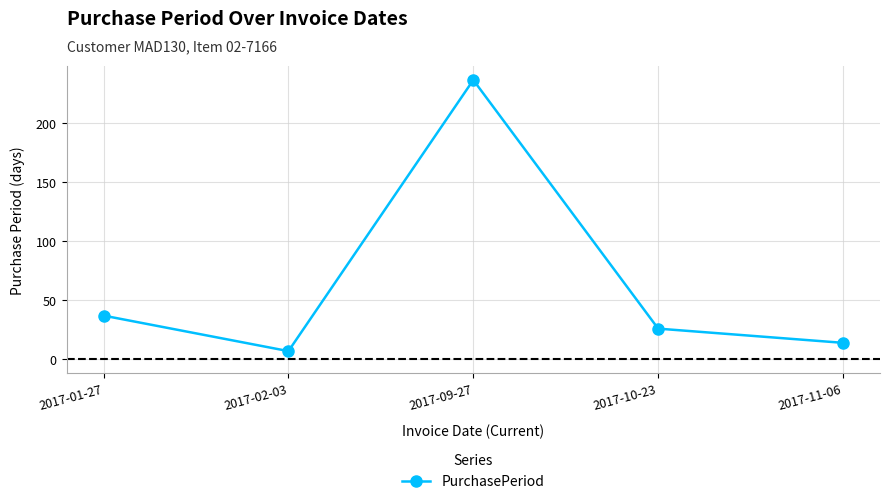

Rank the categories by value from highest to lowest.

2017-09-27, 2017-01-27, 2017-10-23, 2017-11-06, 2017-02-03